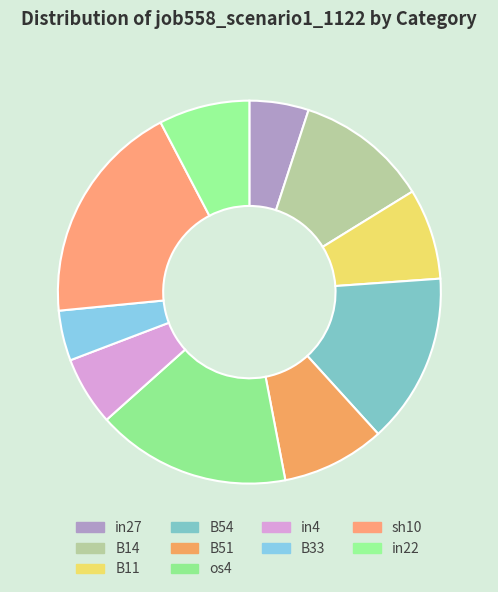

How many segments does this pie chart have?

10